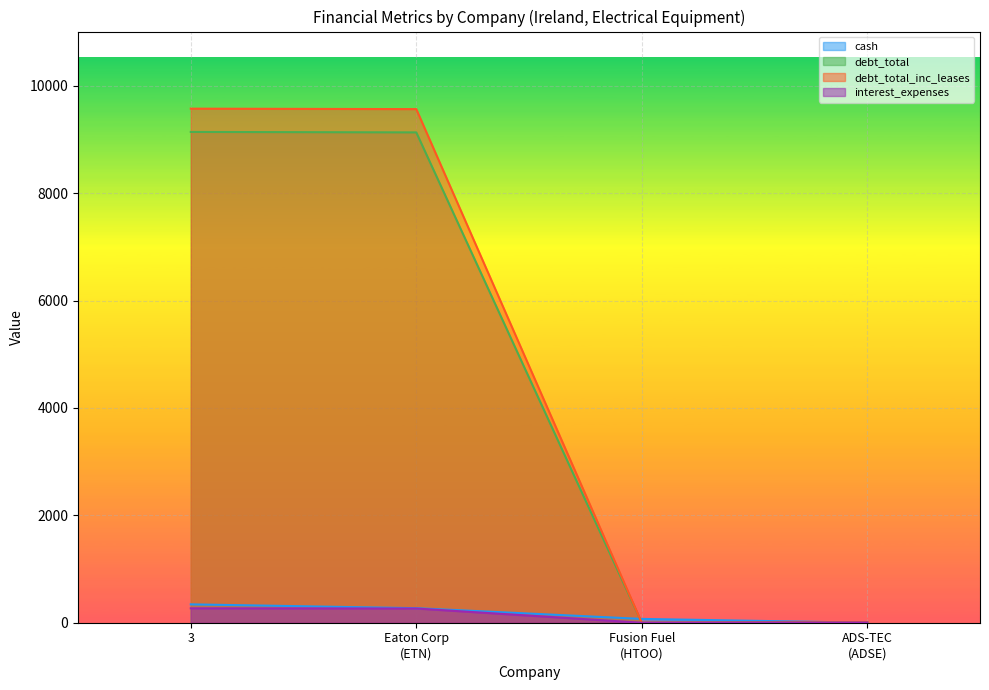

What is the highest value of the cash series?

342.0